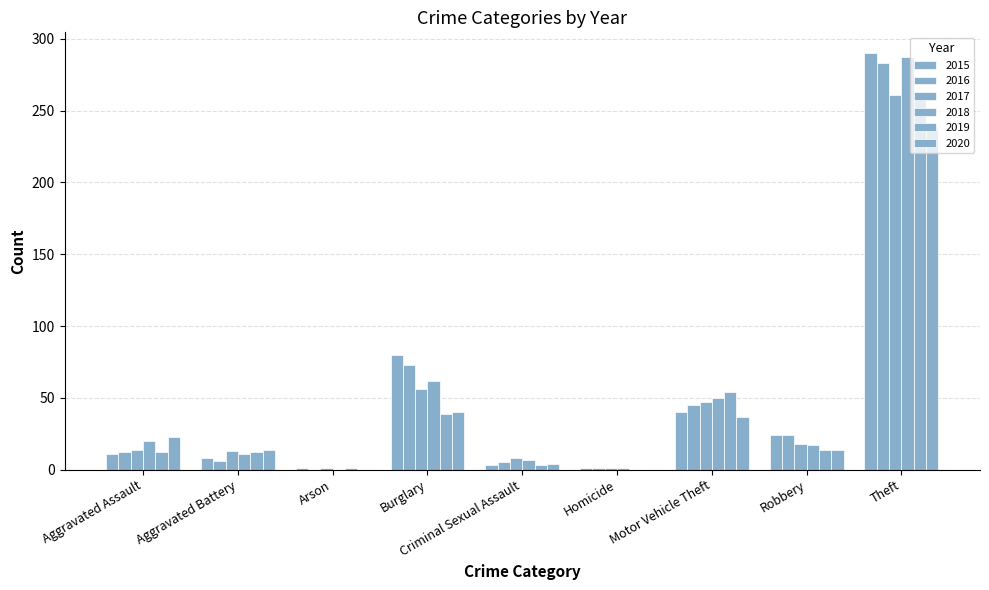

What is the average value of the 2015 series?

51